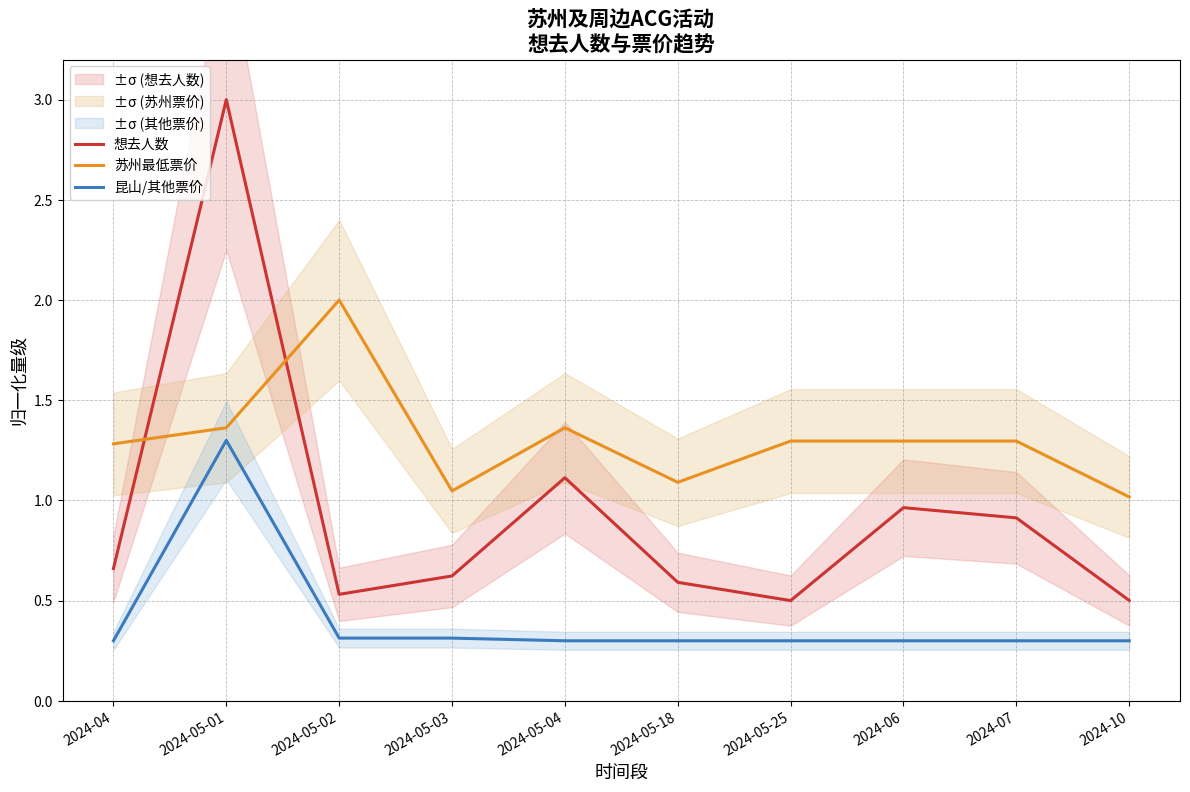

In 苏州最低票价, how many points are higher than both neighbors (excluding endpoints)?

2